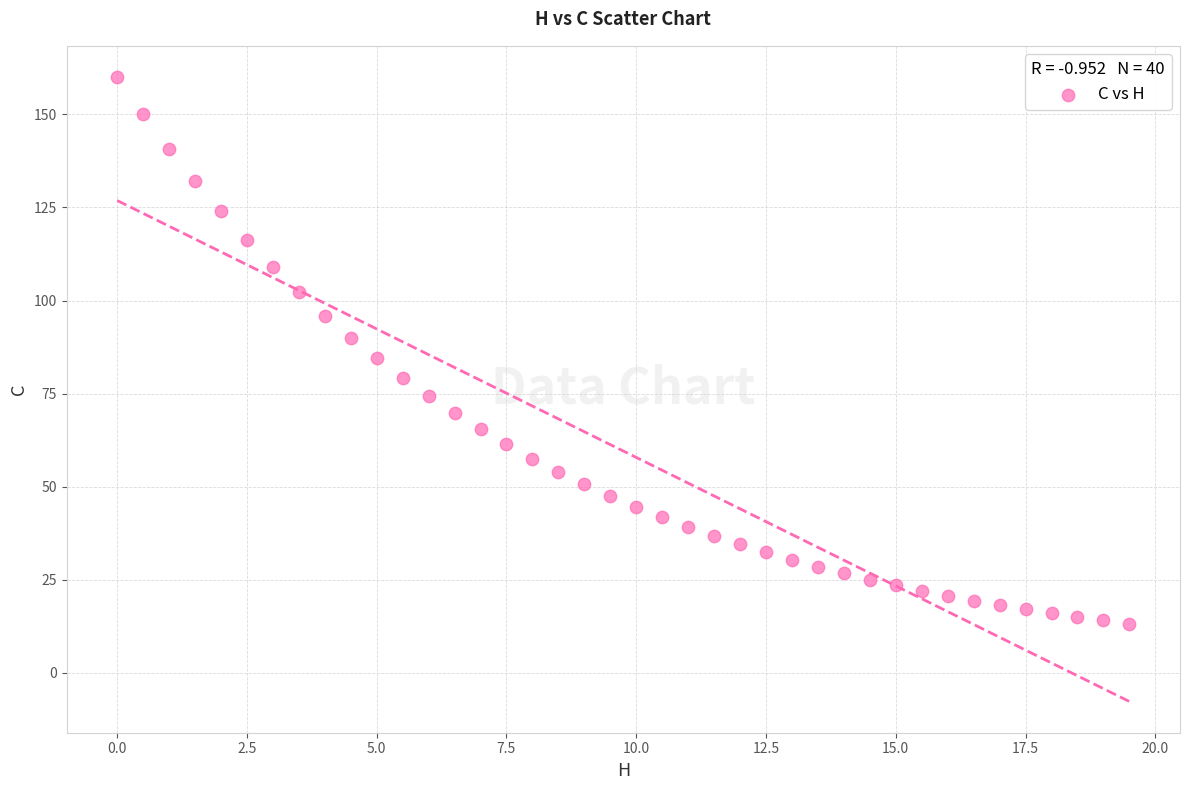

What is the range of Y values (max minus min)?

146.8